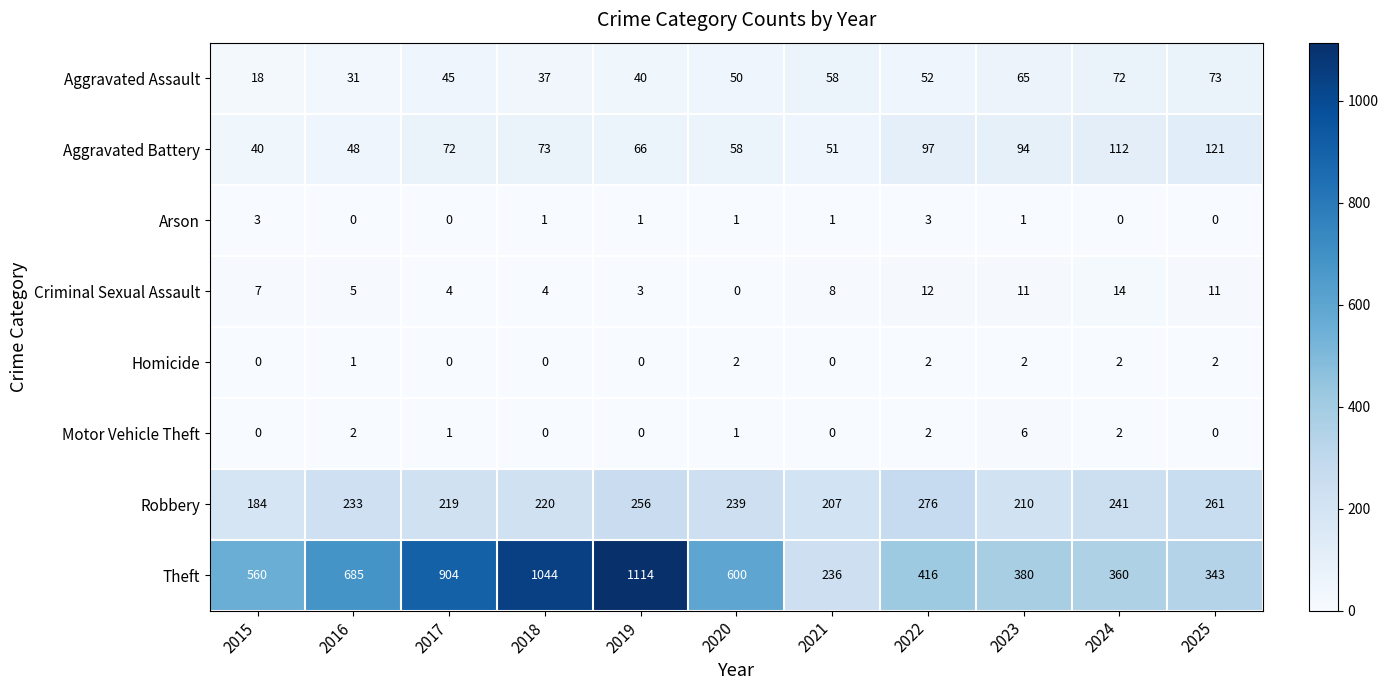

List the labels in order of Theft value, largest first.

2019, 2018, 2017, 2016, 2020, 2015, 2022, 2023, 2024, 2025, 2021